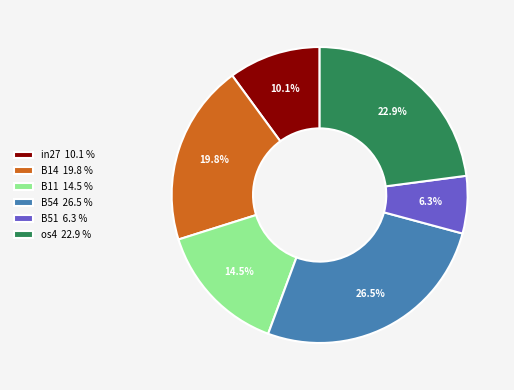

How much of the chart is everything except B51 6.3 %?

93.7%